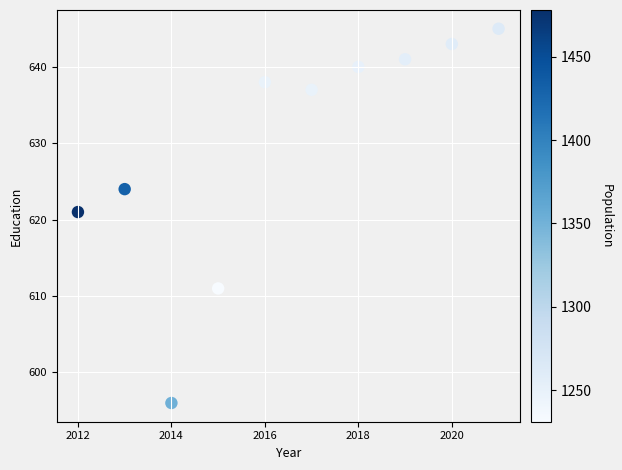

What is the range of Y values (max minus min)?

49